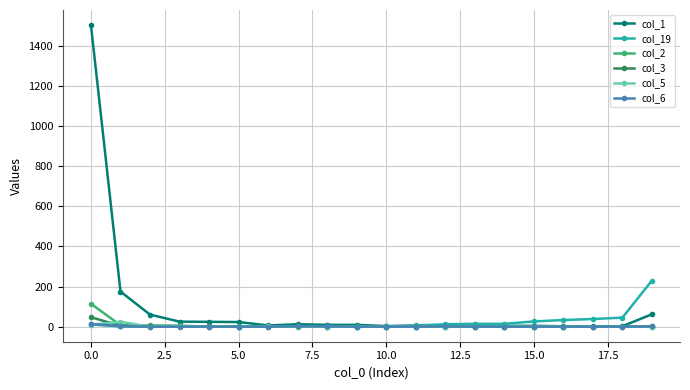

Which series has the largest total across all categories?

col_1